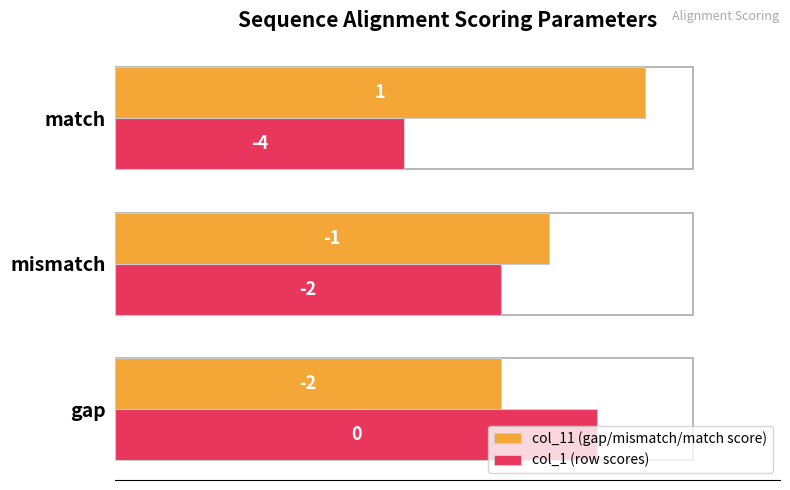

List the series in order of their overall mean, highest first.

col_11 (gap/mismatch/match score), col_1 (row scores)